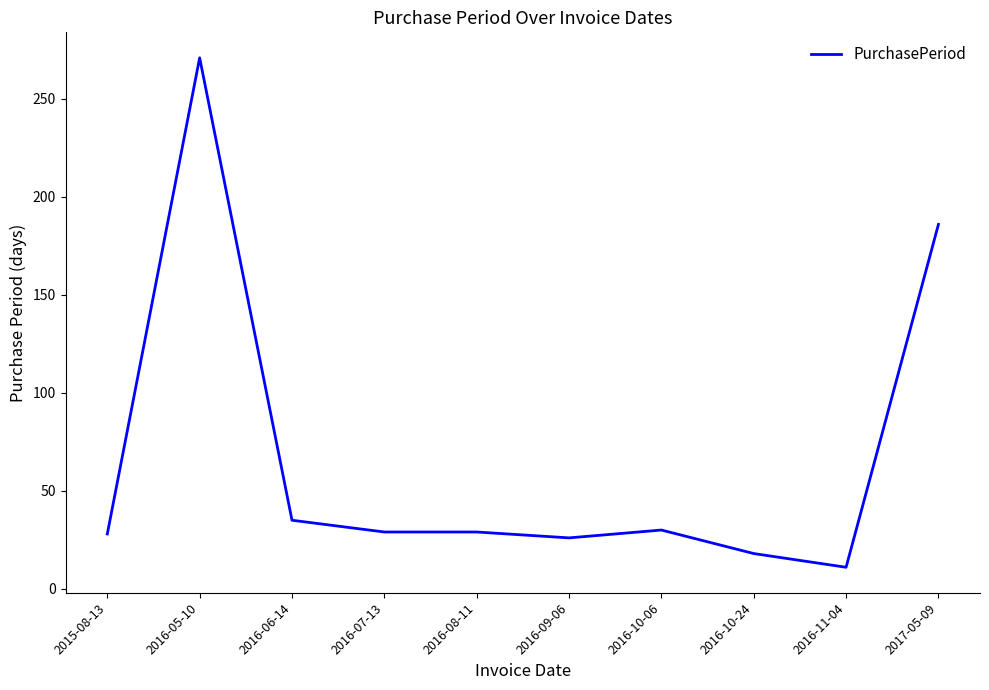

What is the difference between the maximum and minimum values?

260